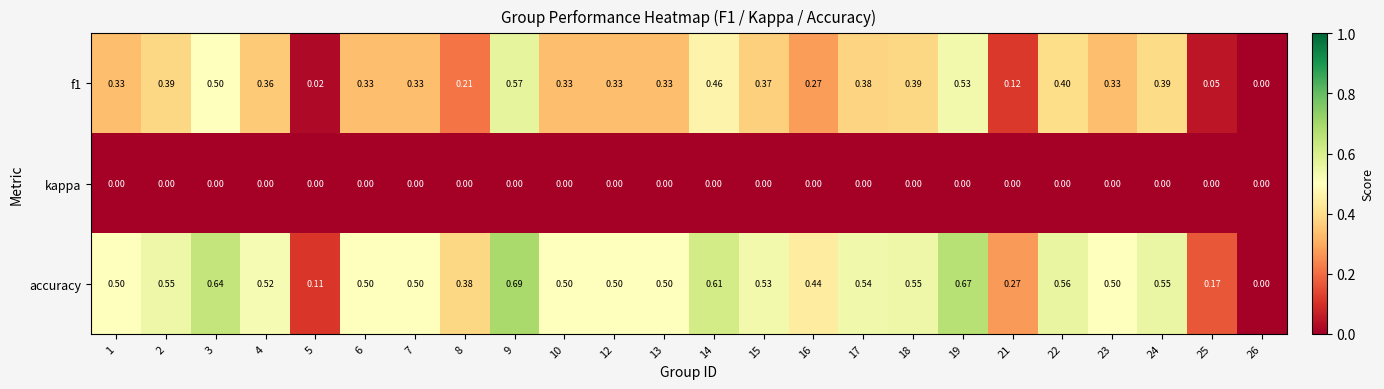

List the series in order of their peak value, highest first.

accuracy, f1, kappa